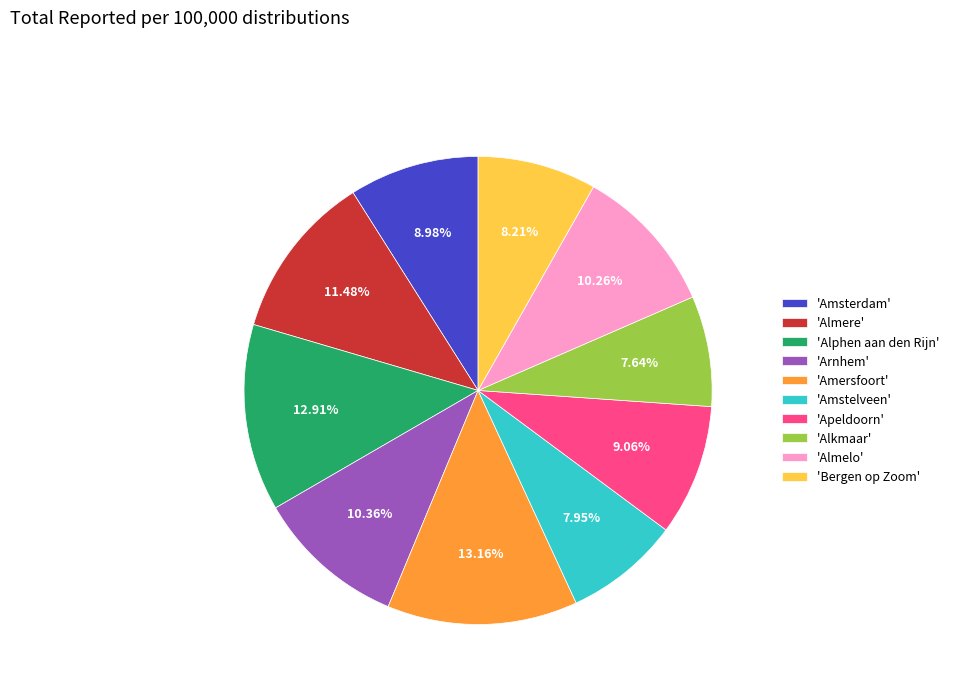

Do 'Apeldoorn' and 'Almelo' together represent more than half of the pie?

No